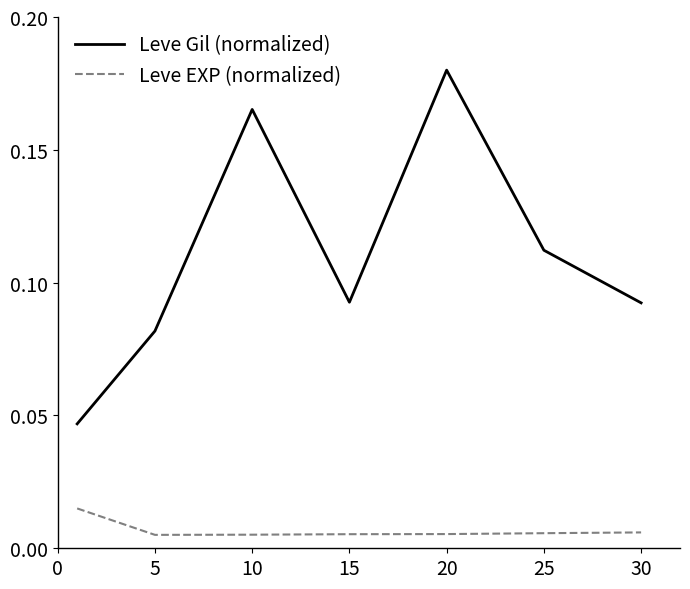

Rank the series by their maximum value, from highest to lowest.

Leve Gil (normalized), Leve EXP (normalized)